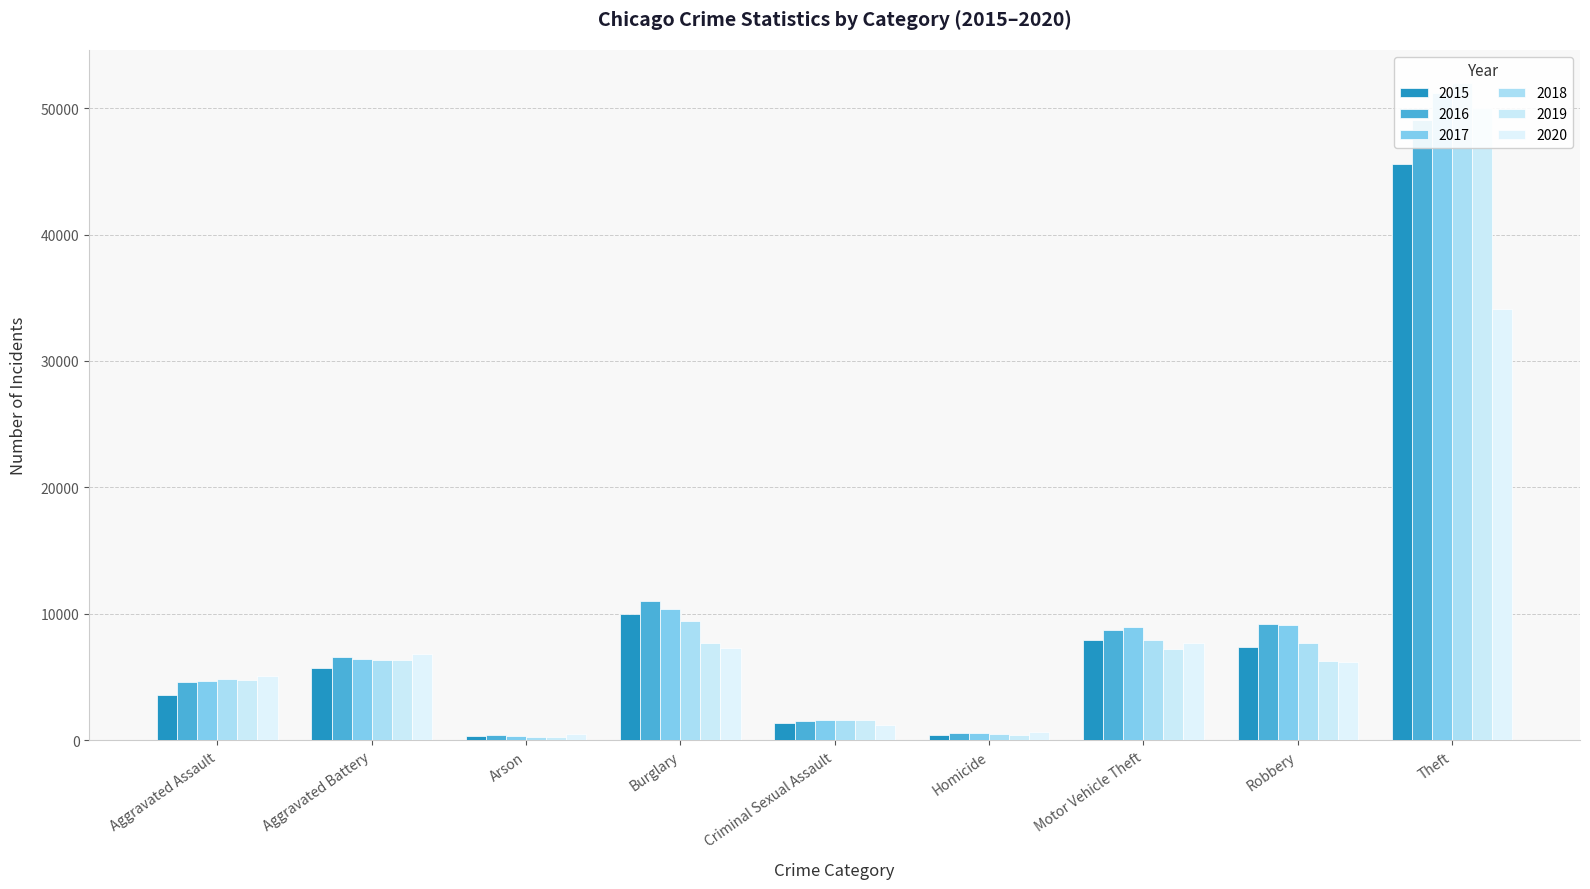

Which series has the largest range (max minus min)?

2018